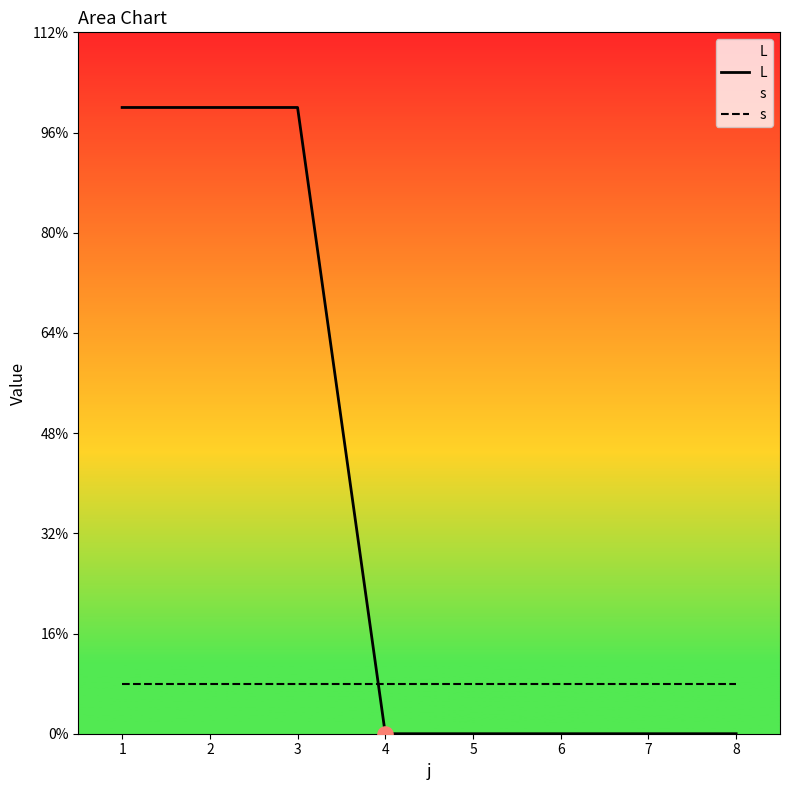

Which series has the largest total across all categories?

L